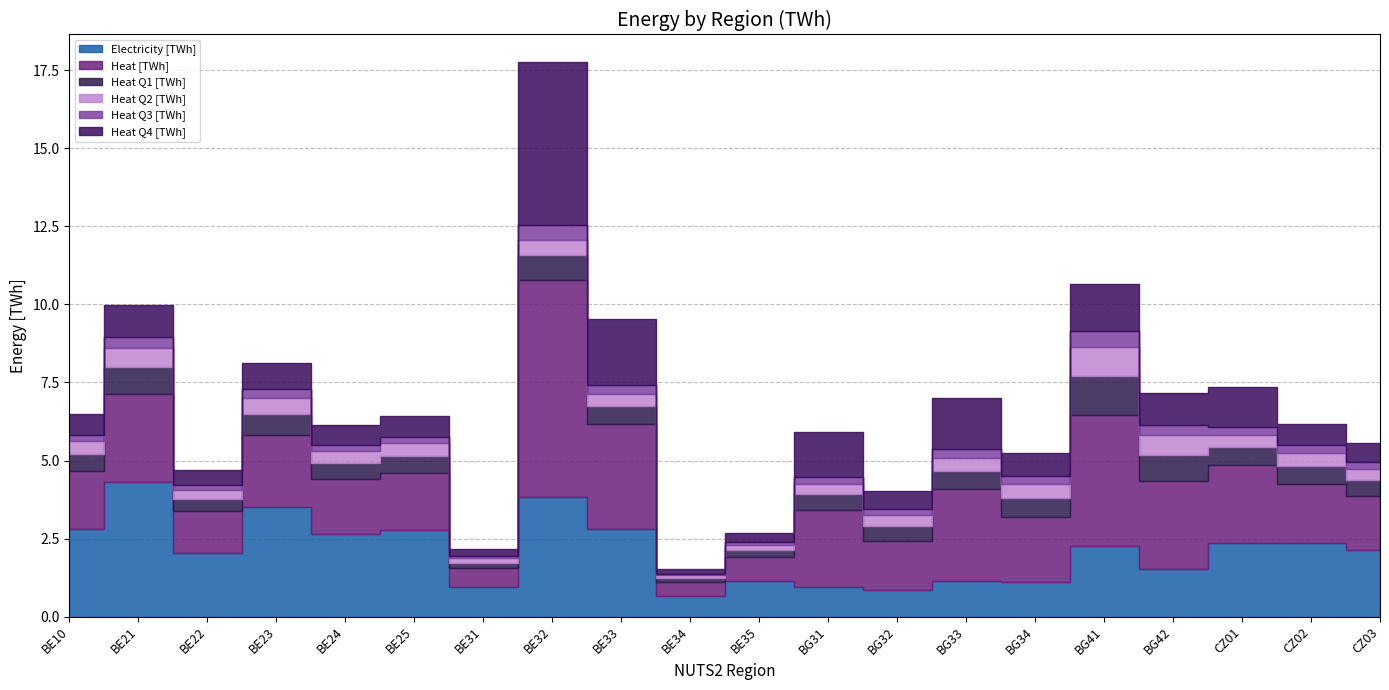

Where is the first local minimum for Heat Q2 [TWh]?

BE22